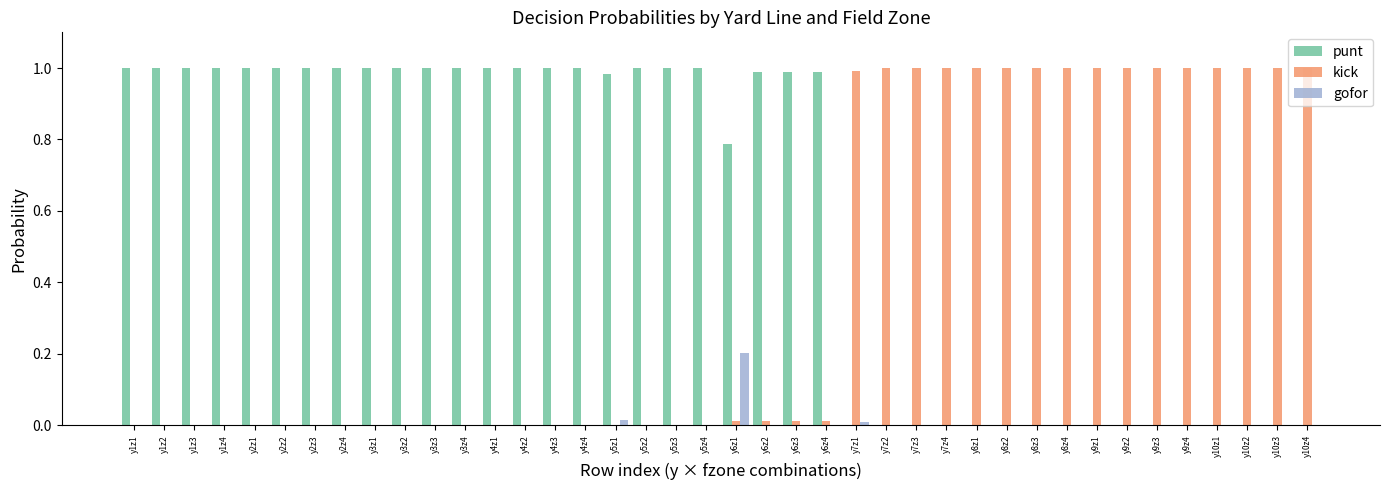

Which series has the largest total across all categories?

punt